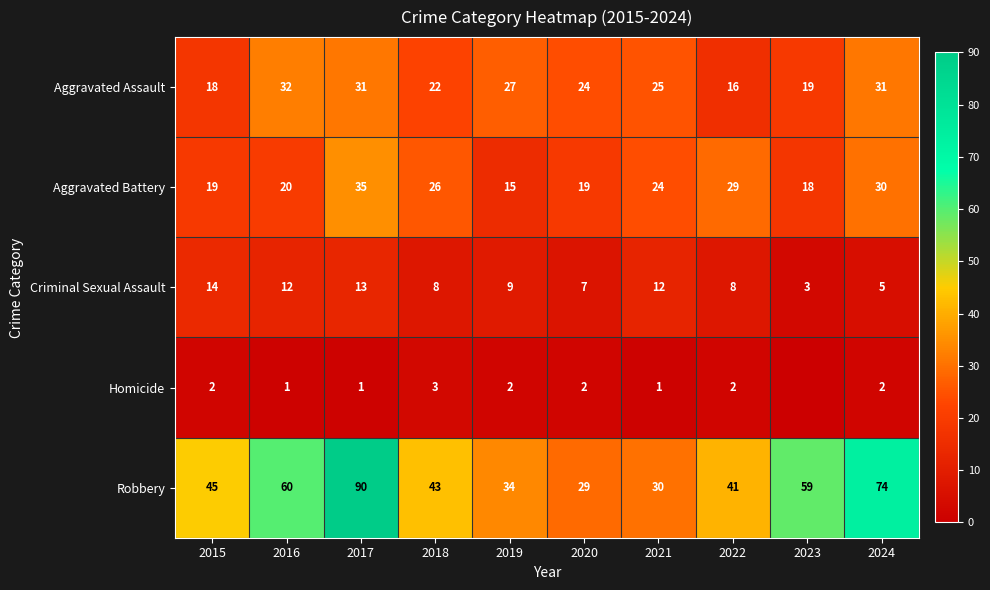

What is the difference between the highest and lowest values at 2016?

59